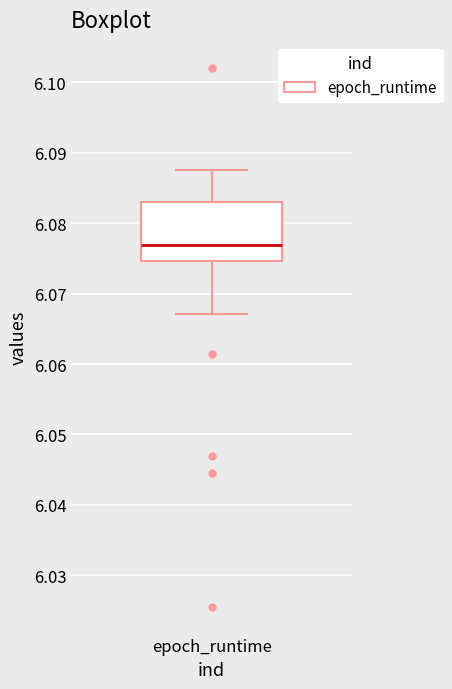

Read this box plot against the y-axis: the position of the median line, the range covered by the box, and the ends of both whiskers. The values are not printed on the chart, so give them approximately, as read against the axis.

median 6.077, box 6.075 to 6.083, whiskers 6.067 to 6.088